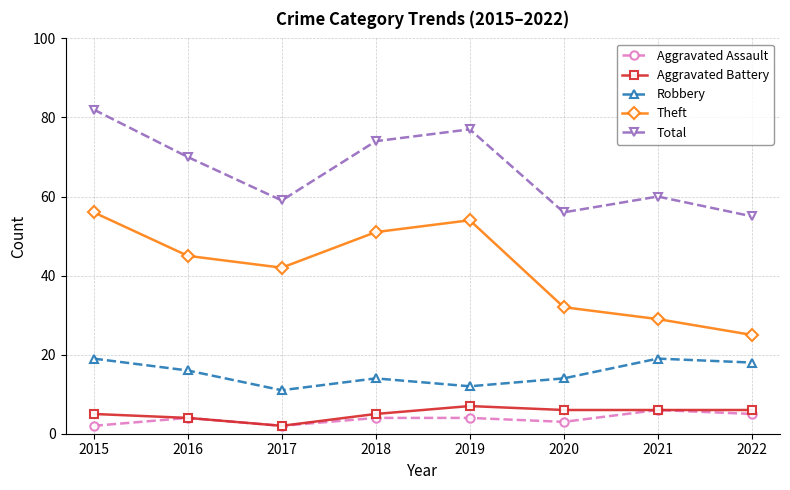

List the labels in order of Theft value, largest first.

2015, 2019, 2018, 2016, 2017, 2020, 2021, 2022